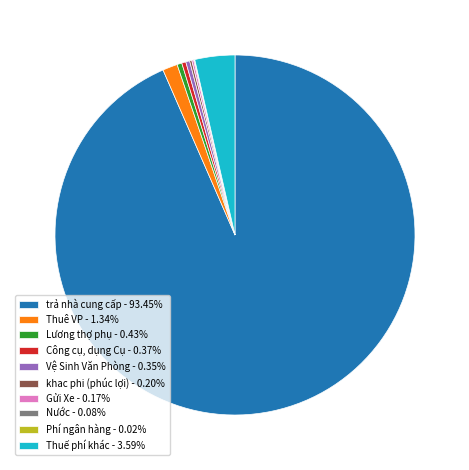

Is there a majority slice in this chart?

Yes